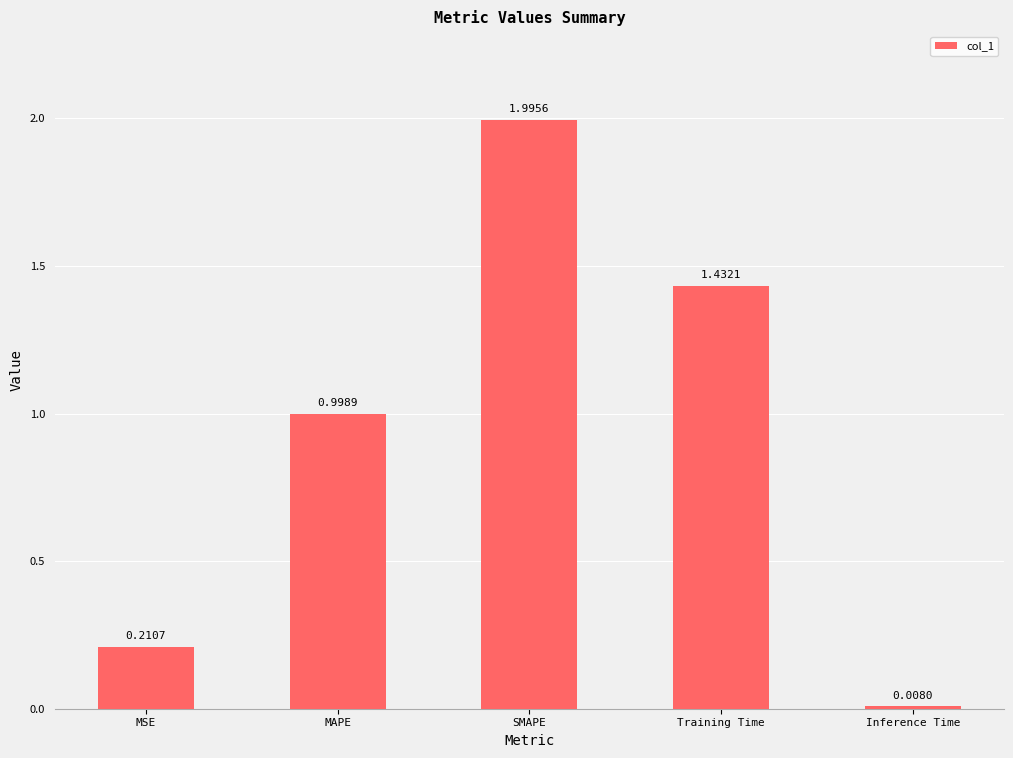

At which label is the value closest to 1?

MAPE